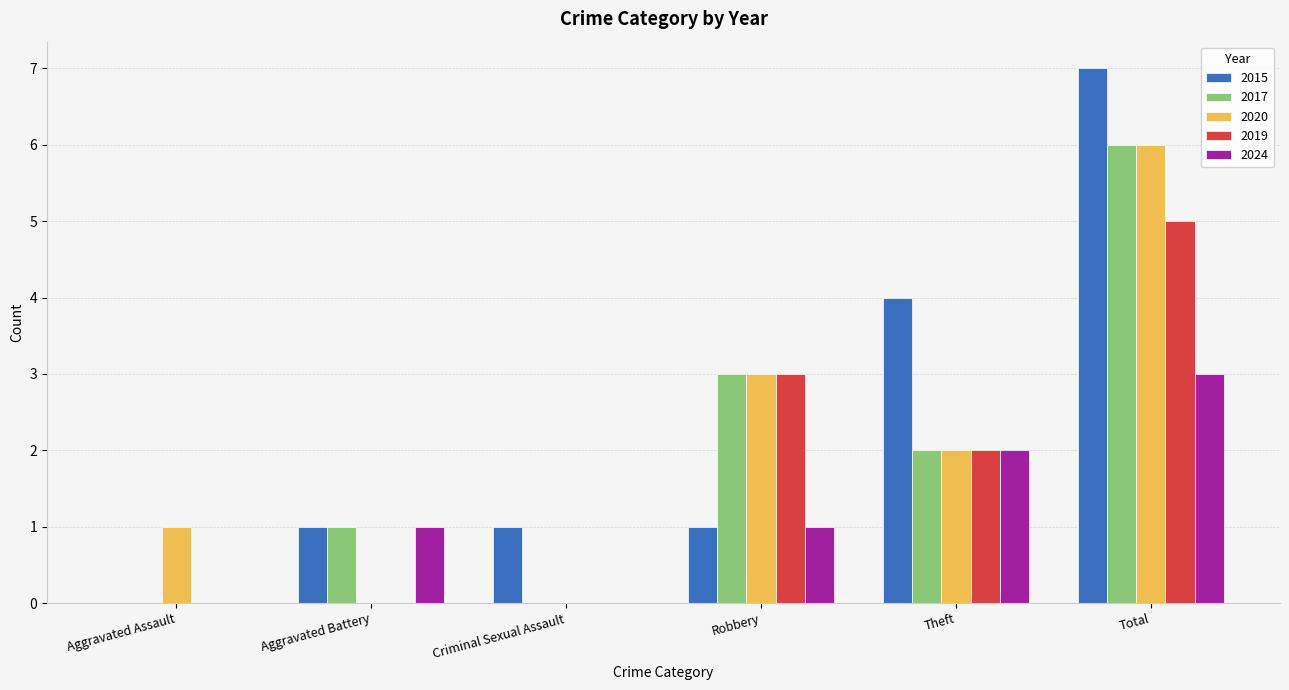

Reading left to right, extract all data points from this chart.

2015: 0	1	1	1	4	7
2017: 0	1	0	3	2	6
2020: 1	0	0	3	2	6
2019: 0	0	0	3	2	5
2024: 0	1	0	1	2	3